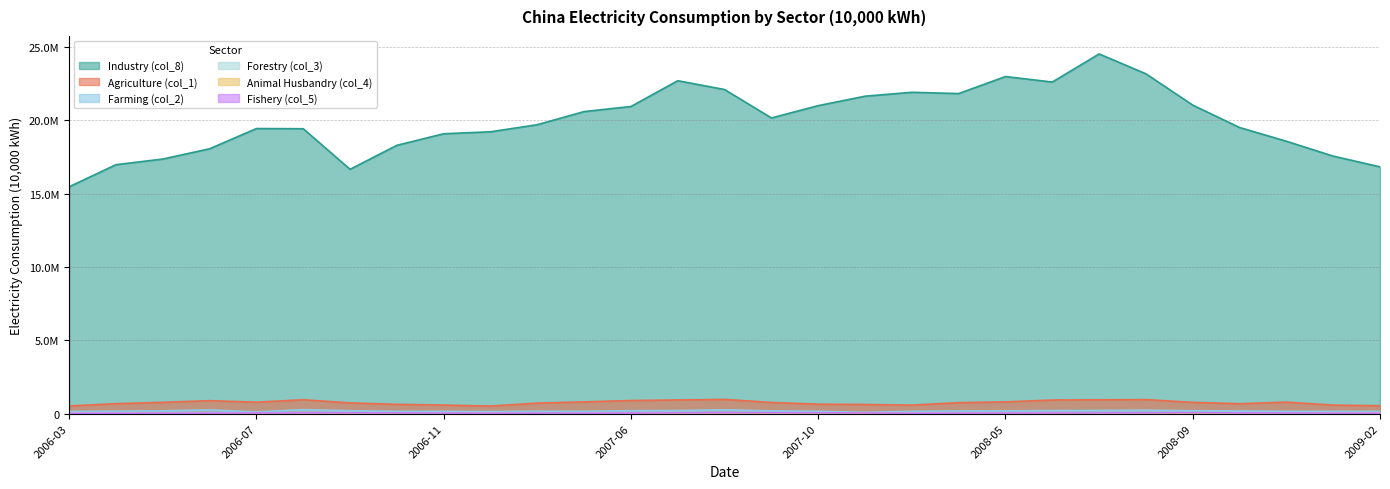

True or false: Fishery (col_5) and Forestry (col_3) intersect in this chart.

False